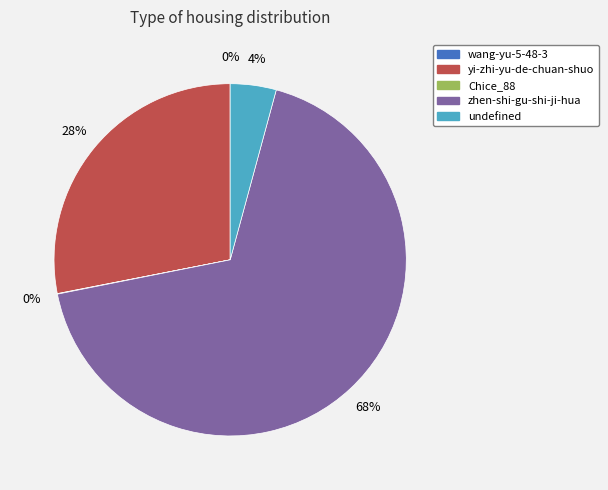

Which category has the biggest portion of the pie?

zhen-shi-gu-shi-ji-hua